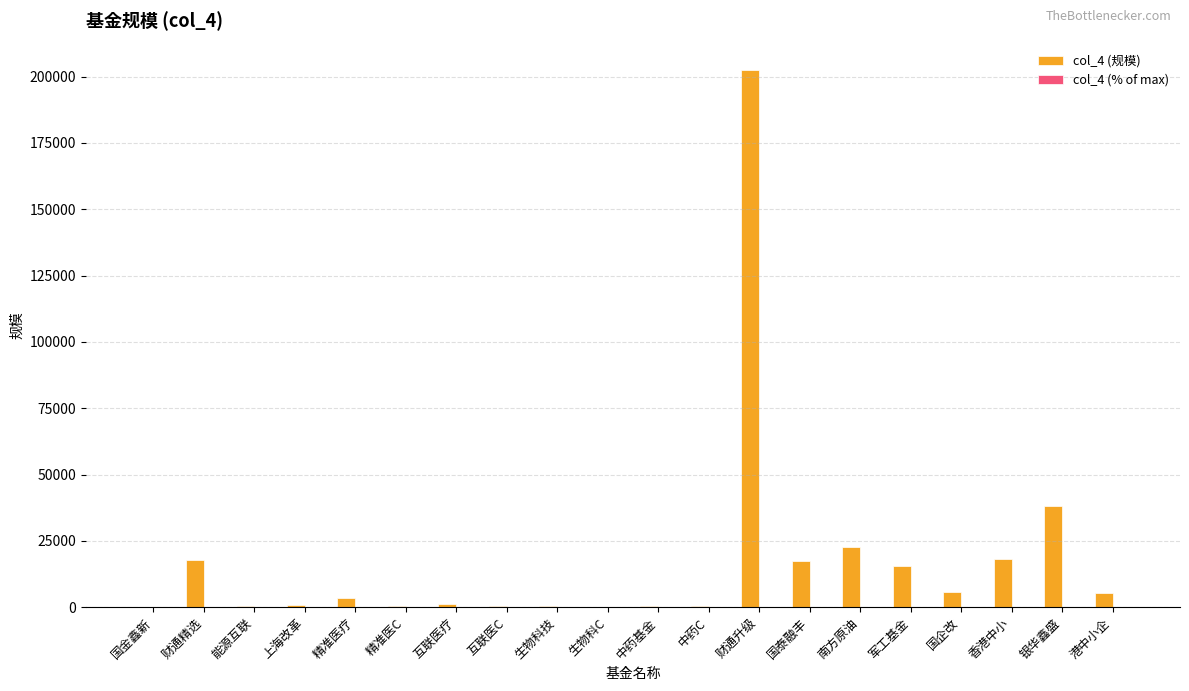

Which series has the largest range (max minus min)?

col_4 (规模)